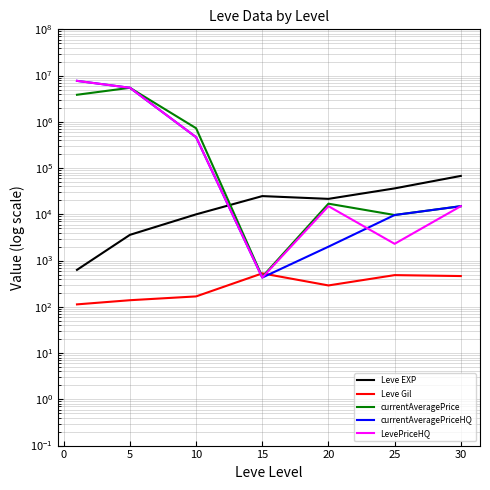

How many interior local peaks does the Leve Gil series have?

2